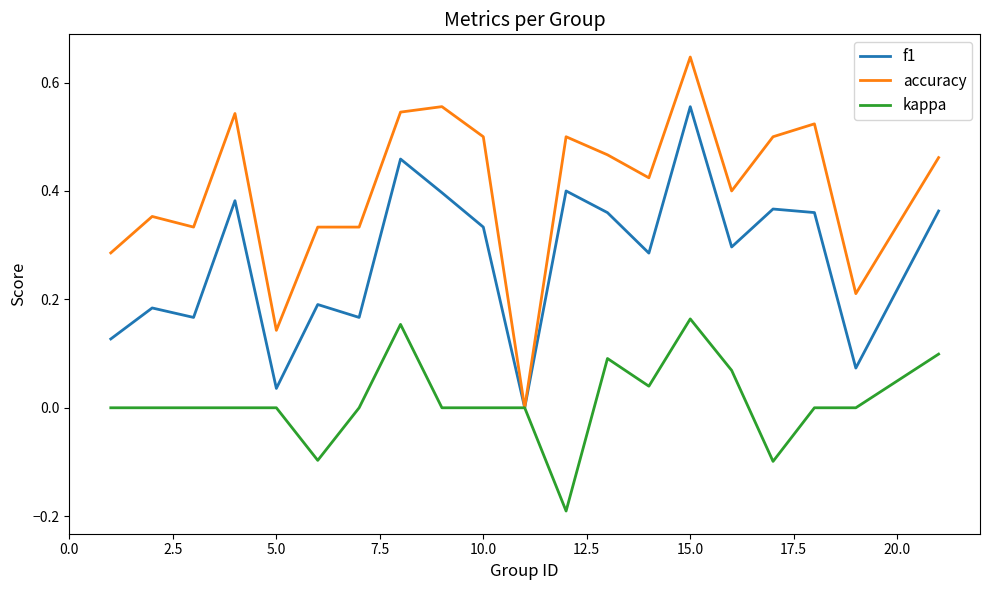

Which series has the widest spread of values?

accuracy